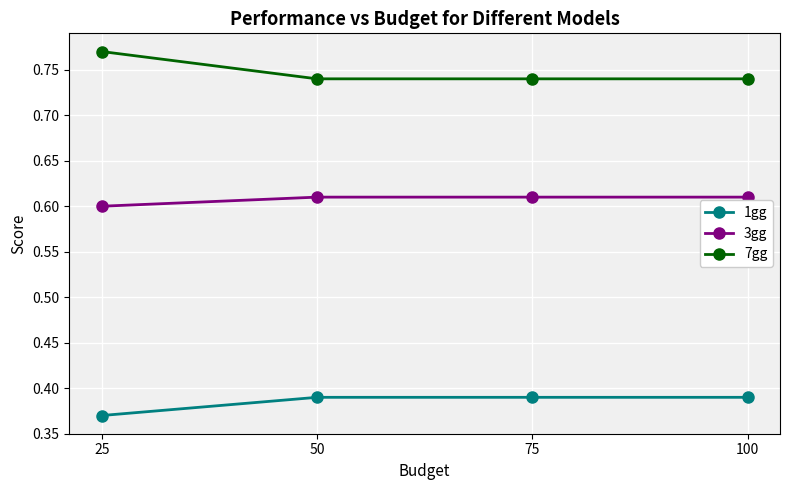

What are all the series names shown in the legend?

1gg, 3gg, 7gg